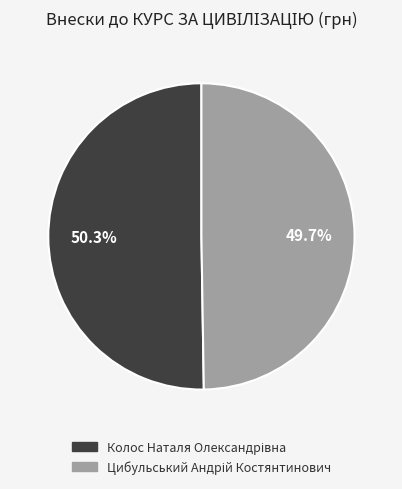

Is there a majority slice in this chart?

Yes